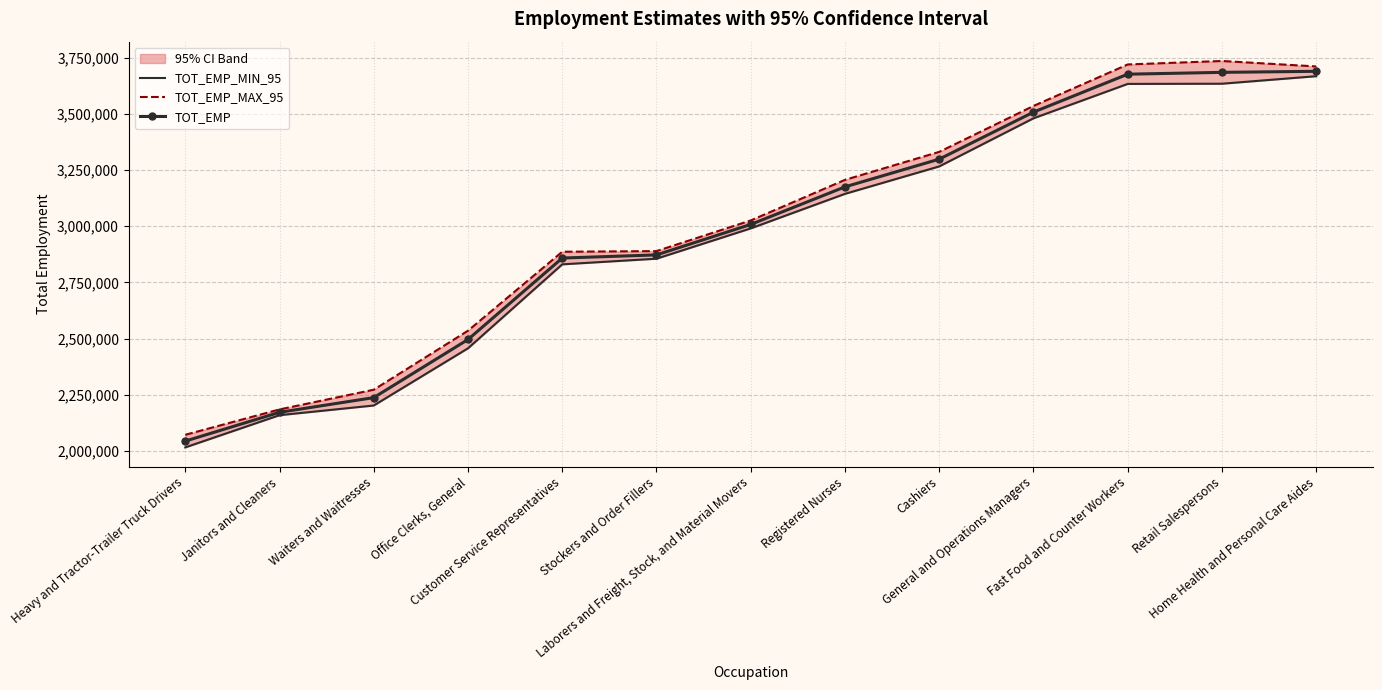

What is the average value of the TOT_EMP_MIN_95 series?

2949173.6